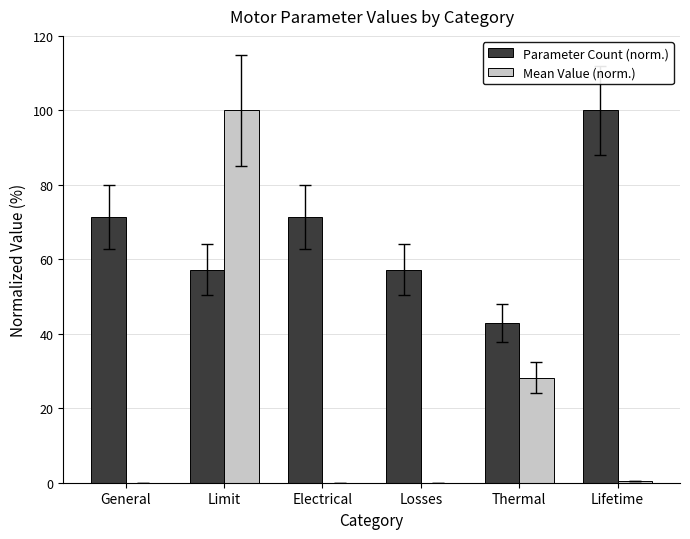

Is it true that Parameter Count (norm.) equals 112.4 at General?

False